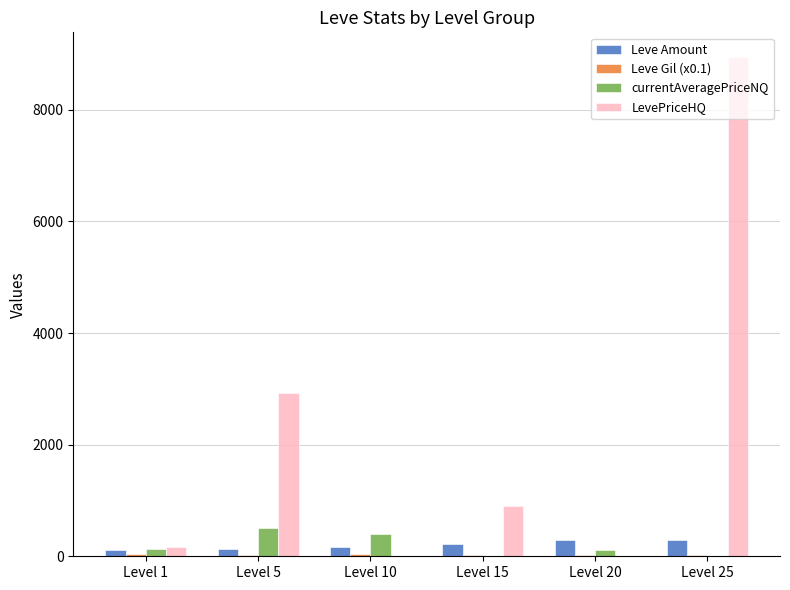

Which series has the largest total across all categories?

LevePriceHQ